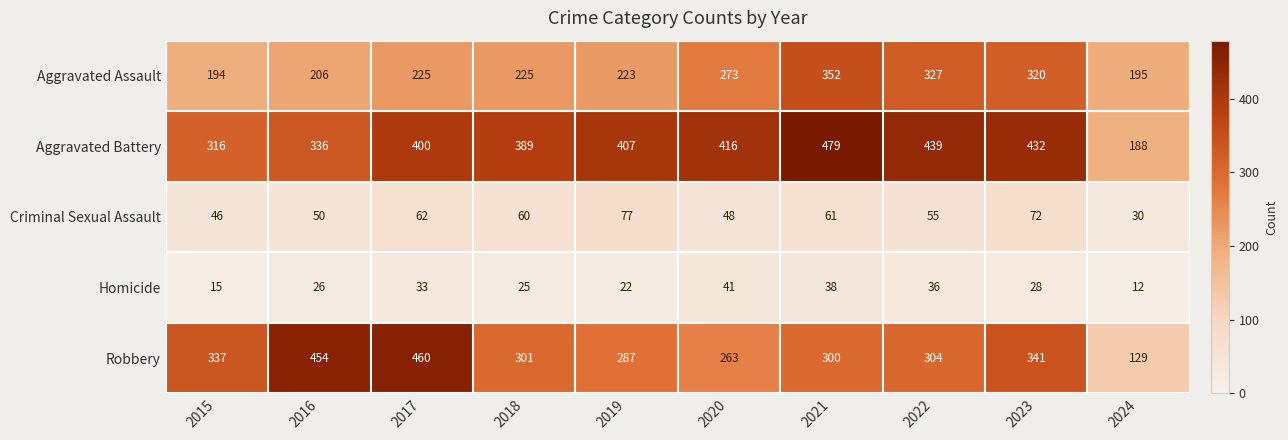

At how many categories does at least one series exceed 244?

9